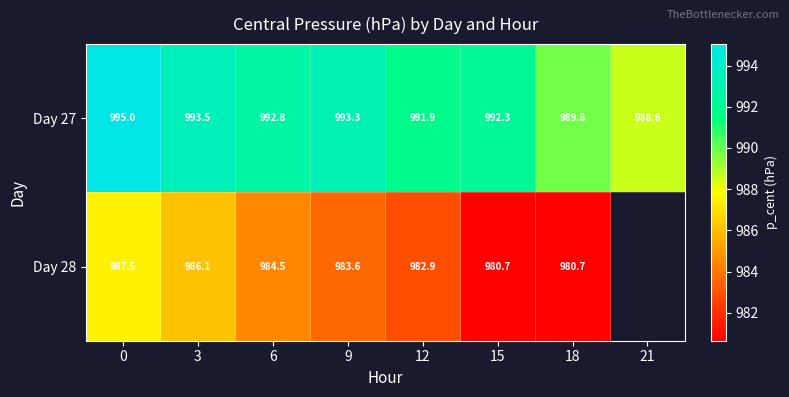

What is the smallest value displayed?

980.7